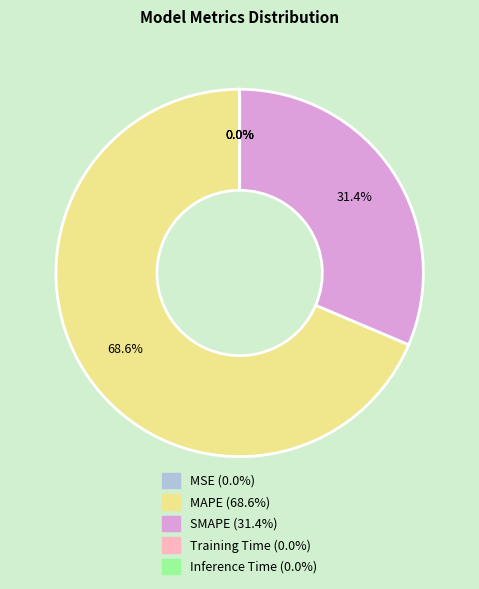

Is it true that SMAPE is 31% of the pie?

True